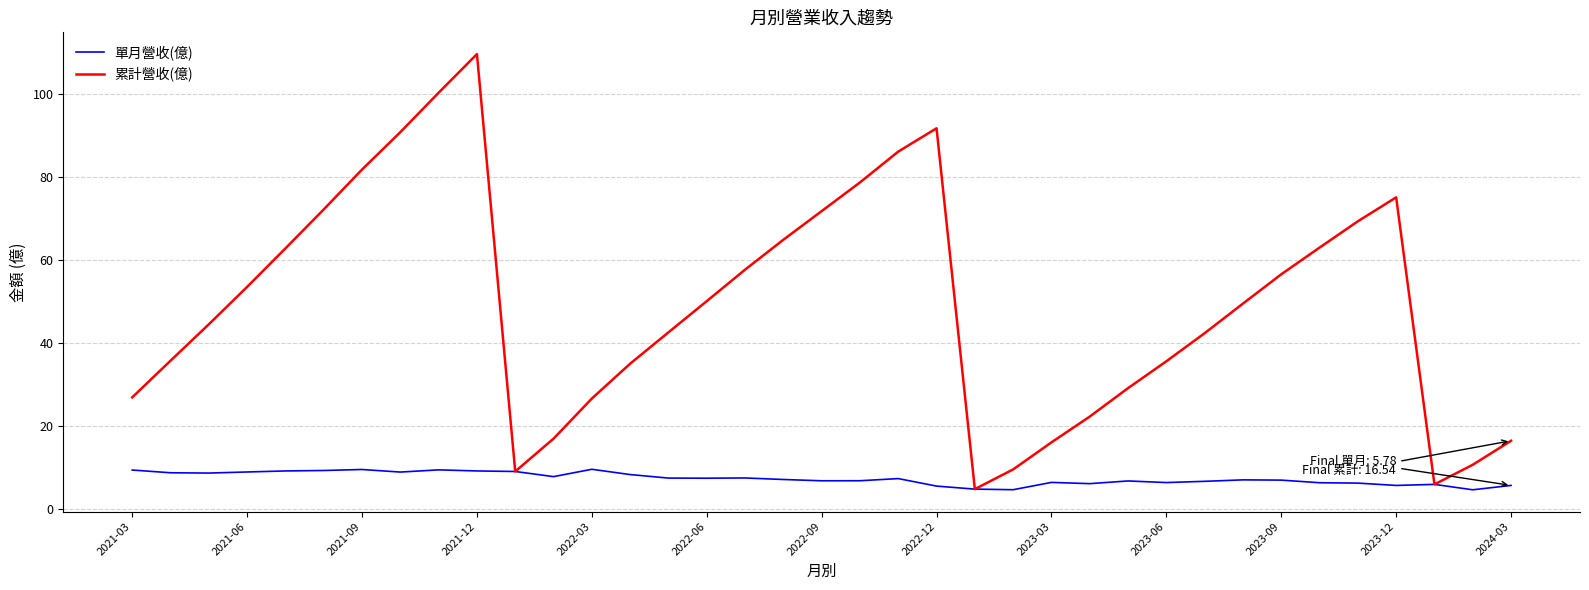

Which series has the largest range (max minus min)?

累計營收(億)